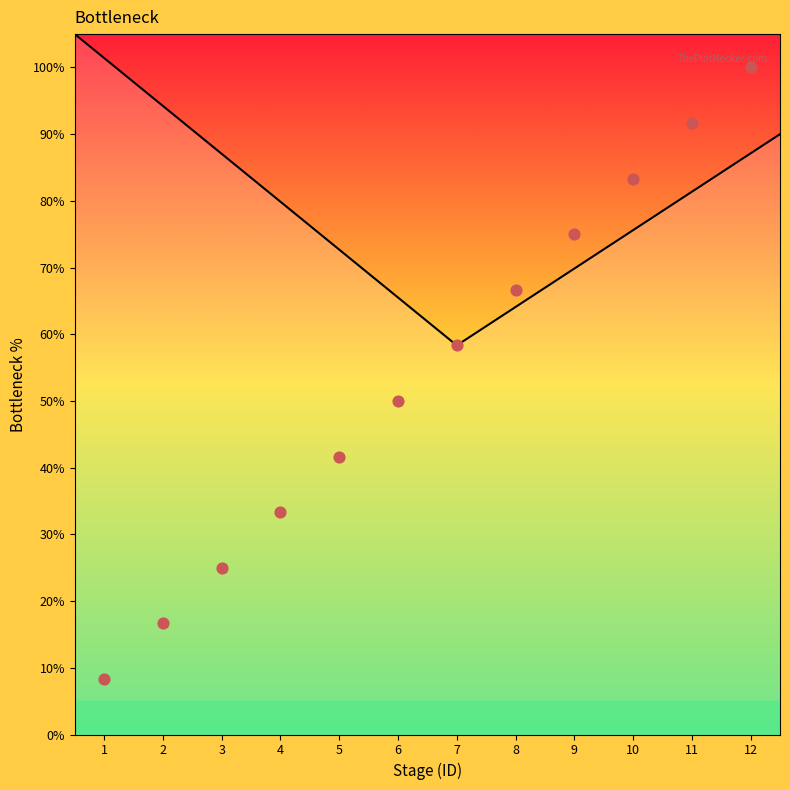

What is the ratio of the value at 10 to the value at 9?

1.1